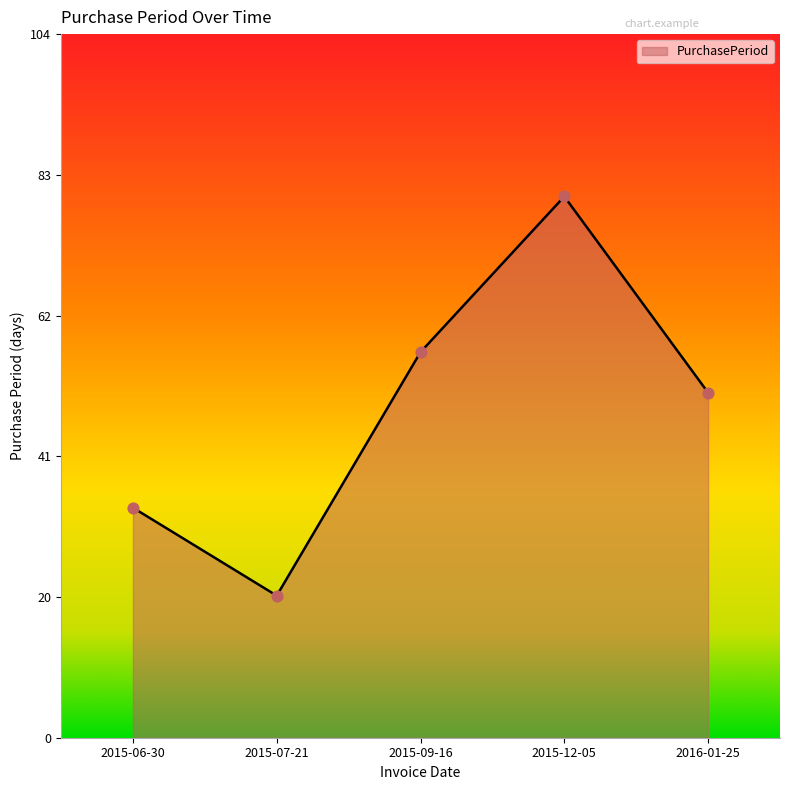

What is the change in value from 2015-07-21 to 2016-01-25?

+30